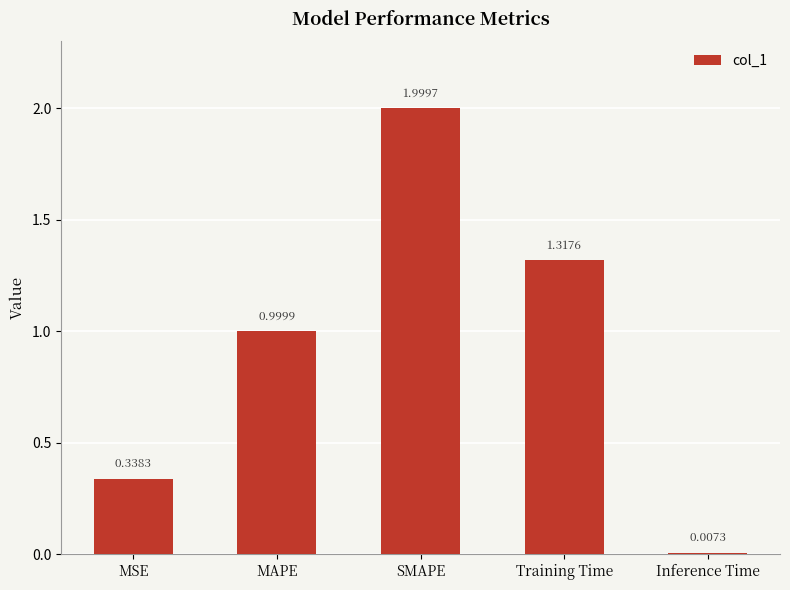

What is the sum of all values?

4.7